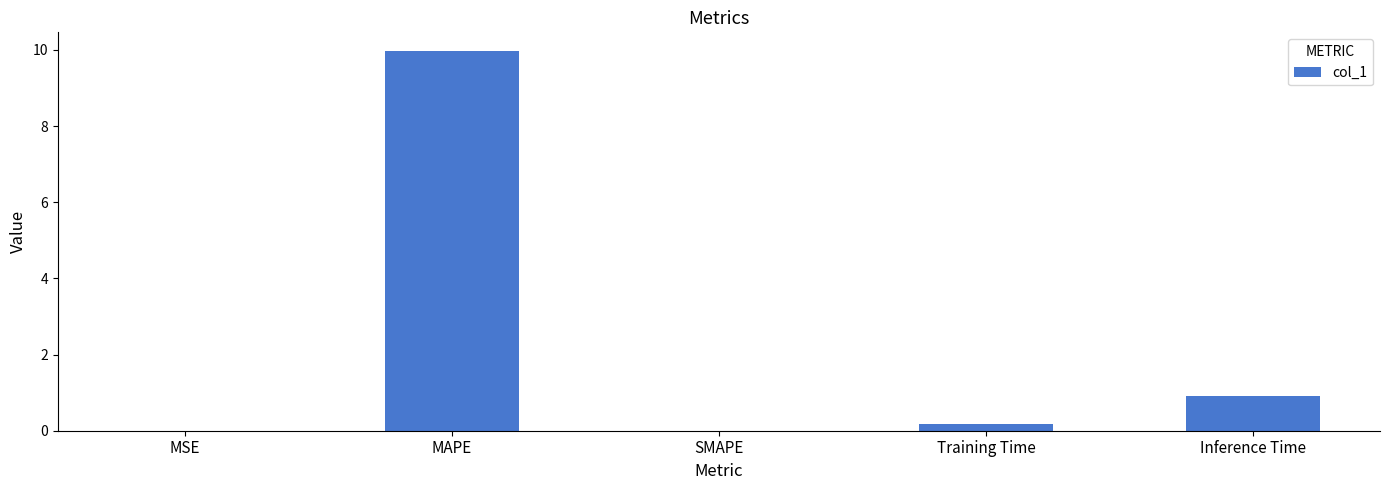

Is it true that the value at MAPE is 2.0?

False